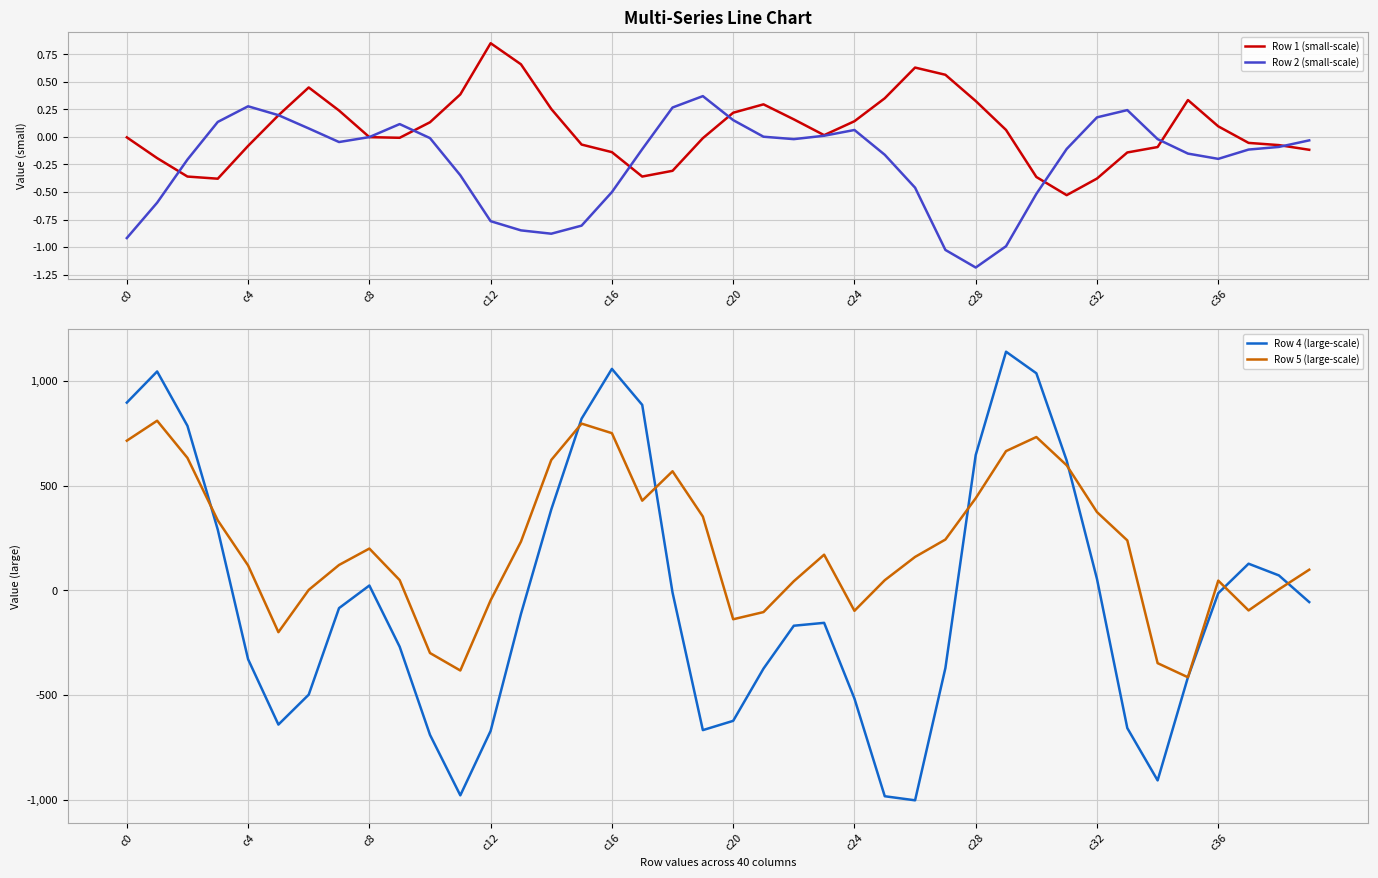

What is the lowest value of the Row 4 (large-scale) series?

-1003.3